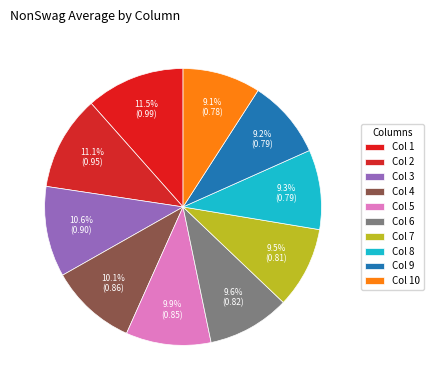

Which slice is the smallest?

10